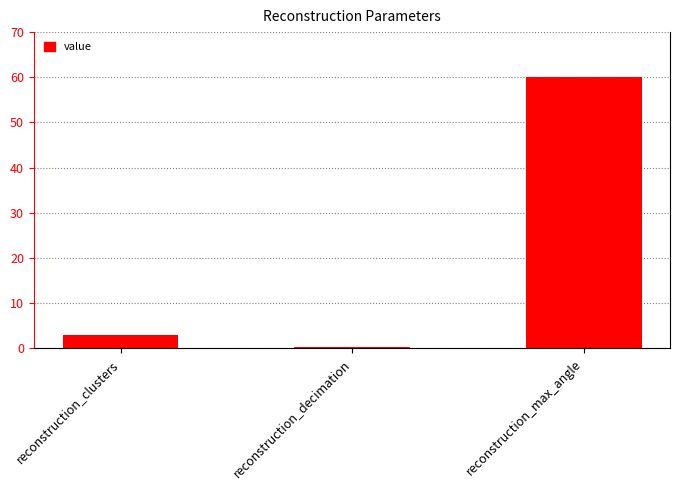

Between reconstruction_decimation and reconstruction_clusters, which is larger?

reconstruction_clusters